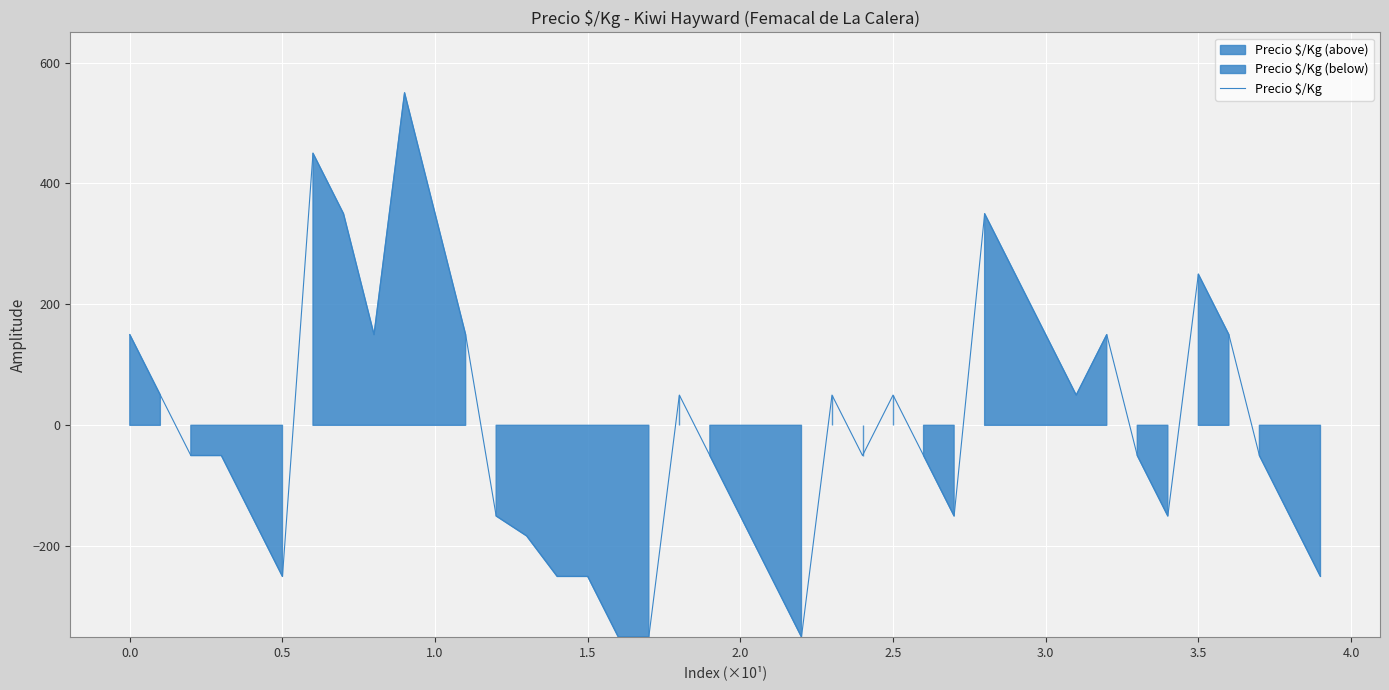

What is the maximum value for Precio $/Kg?

550